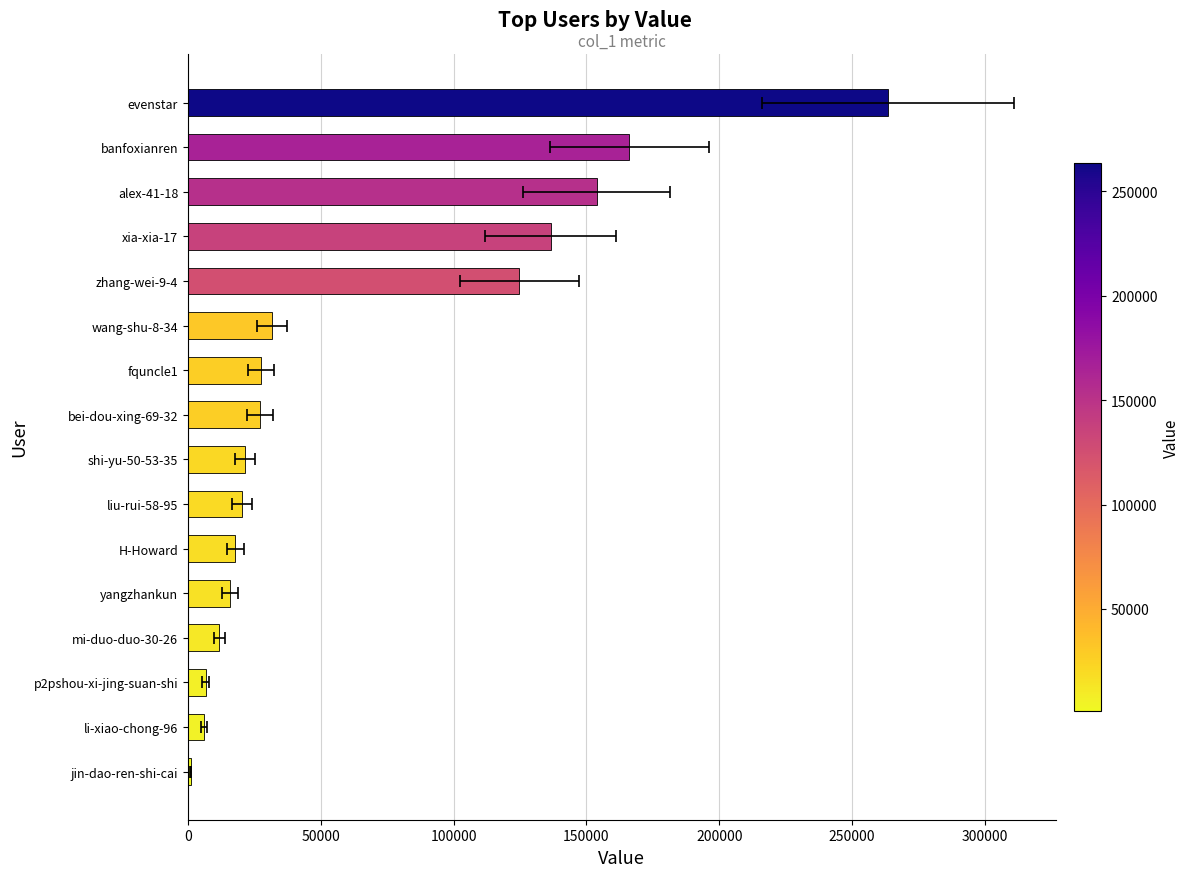

How many series are shown in this chart?

1